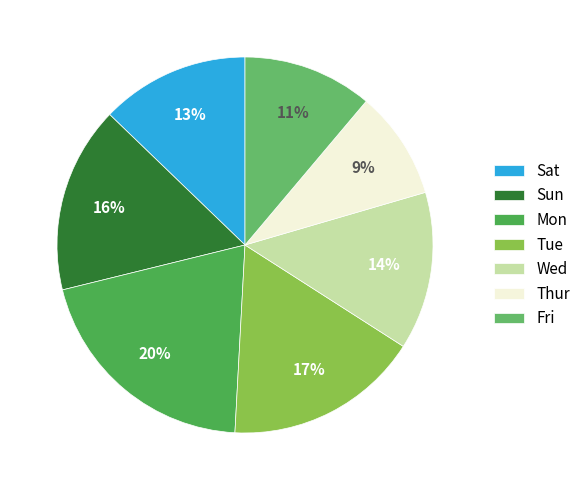

What percentage is the Sun slice, to the nearest percent?

16%